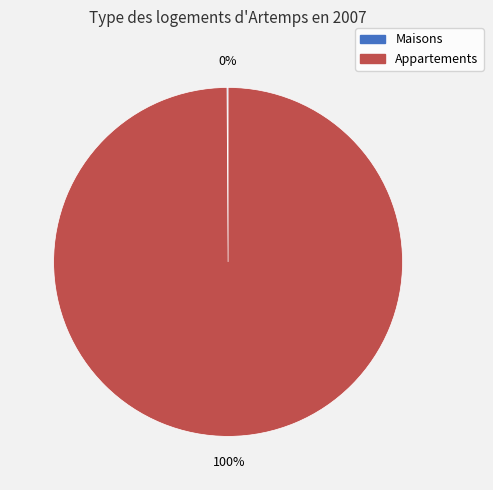

Which category accounts for the majority?

Appartements